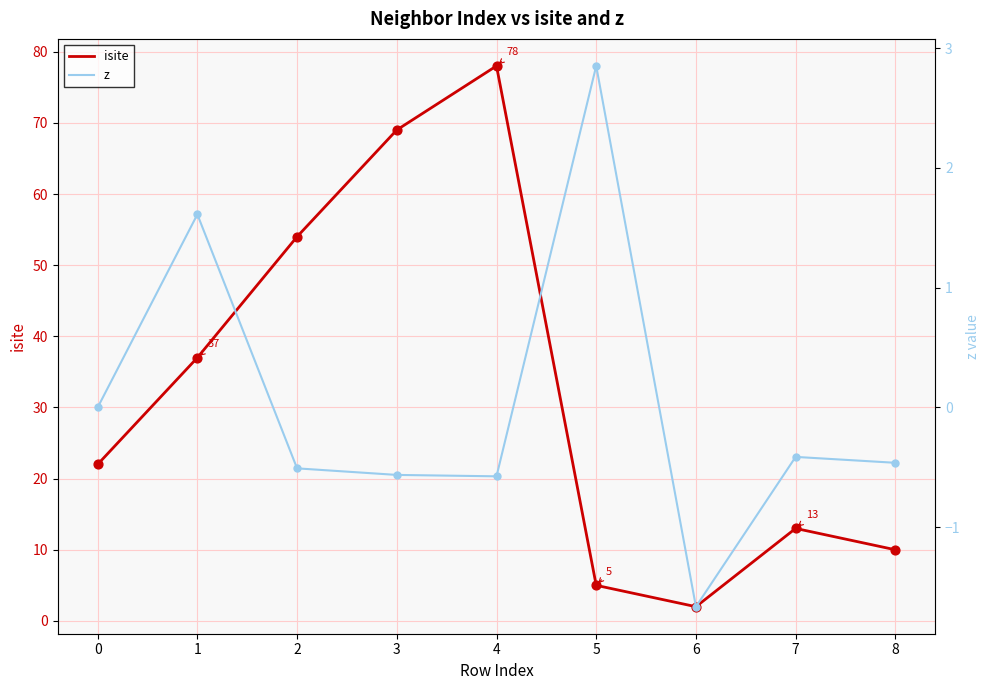

Which series has the widest spread of Y values?

isite